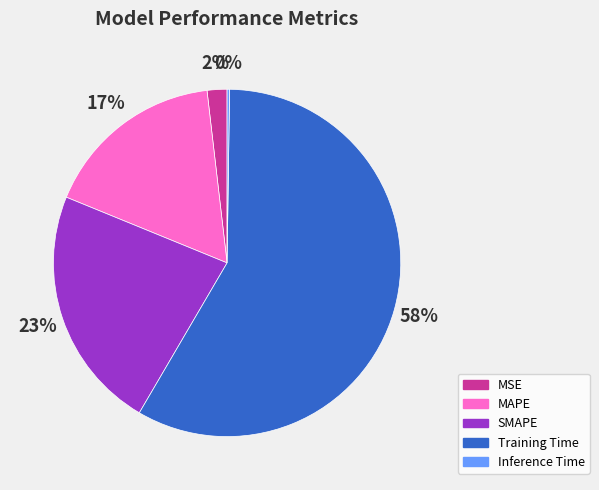

The SMAPE slice represents 23% of the pie. True or false?

True